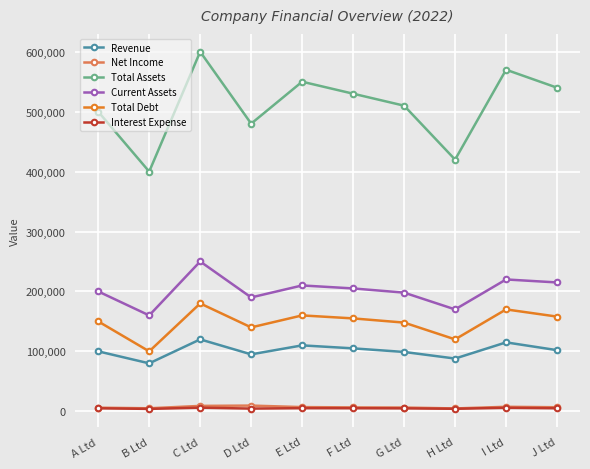

What are all the series names shown in the legend?

Revenue, Net Income, Total Assets, Current Assets, Total Debt, Interest Expense